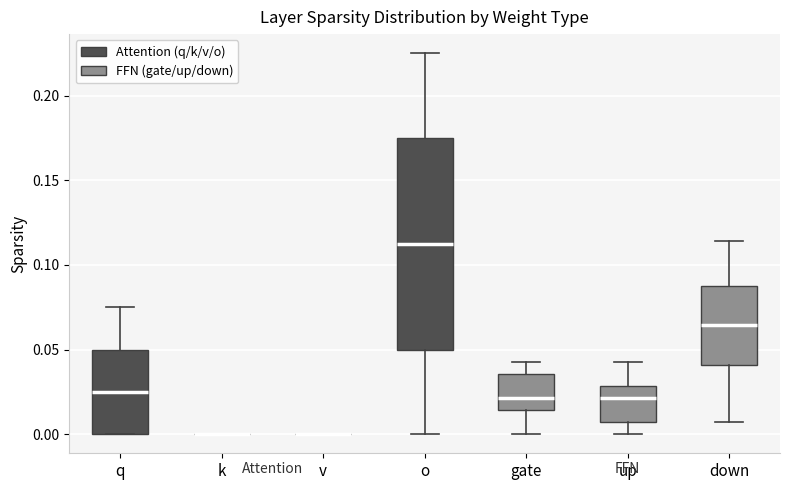

Comparing the boxes themselves (not the whiskers), which one is the tallest?

o